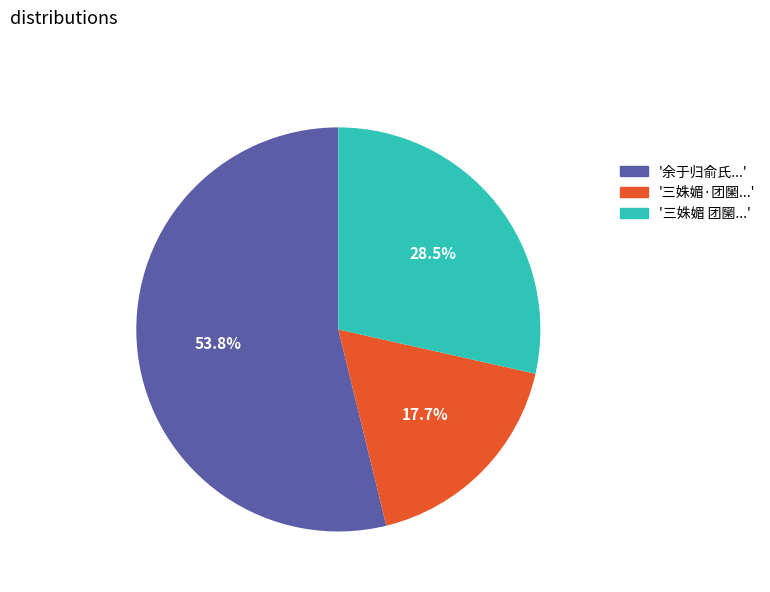

Does any single category account for the majority?

Yes